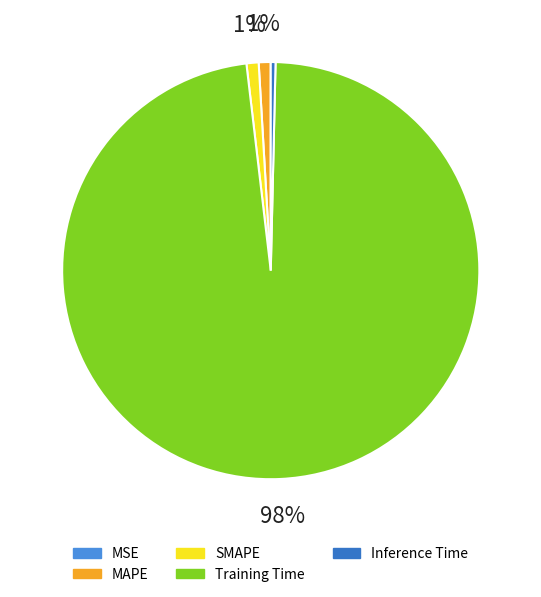

True or false: Inference Time accounts for 0% of the total.

True